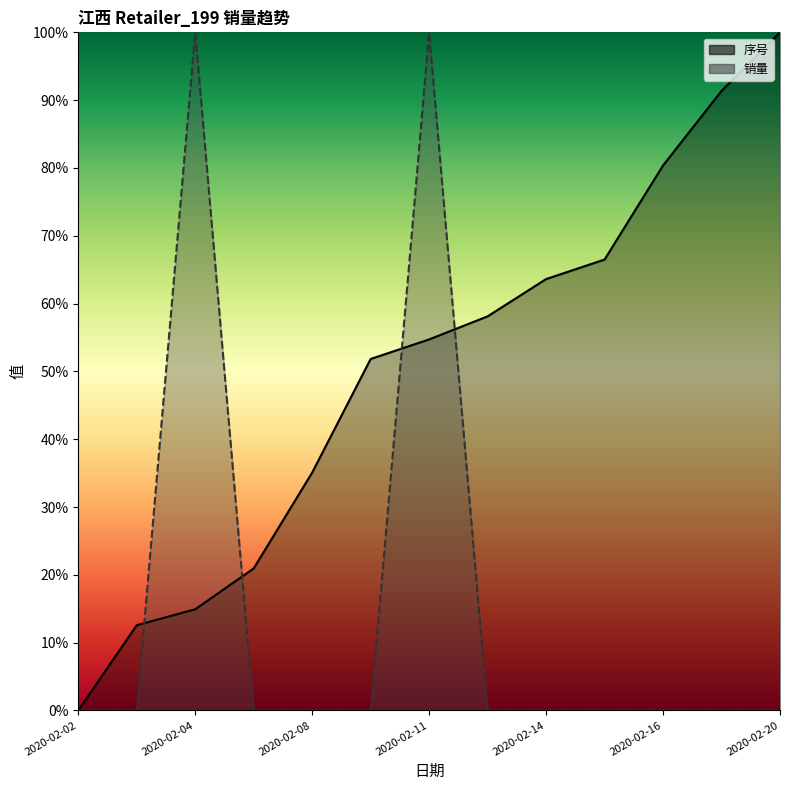

The 销量 series shows 0.0 at 2020-02-14. True or false?

True